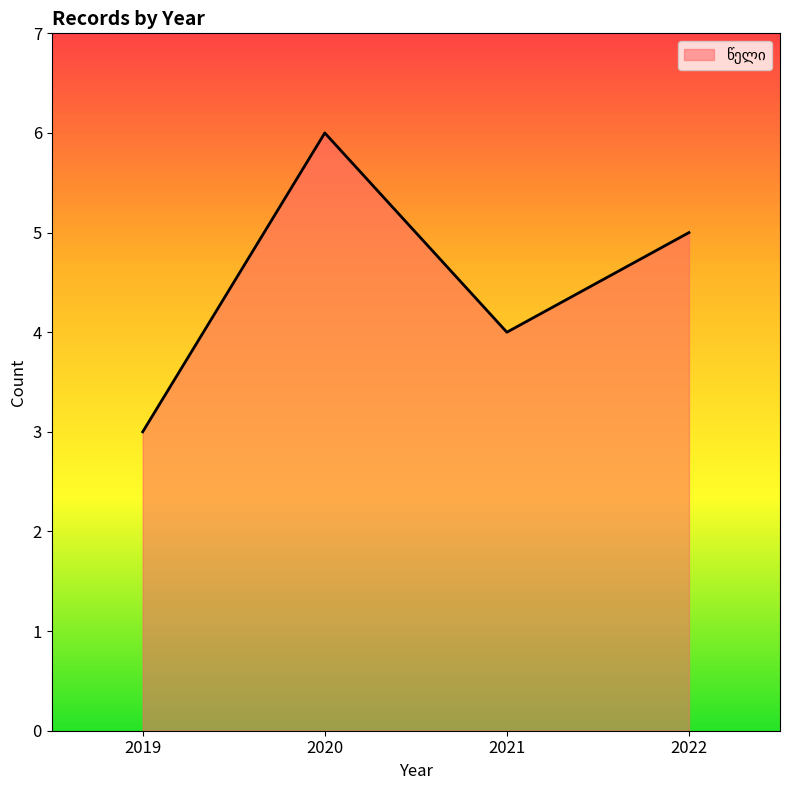

Which category has the lowest value across all series?

2019